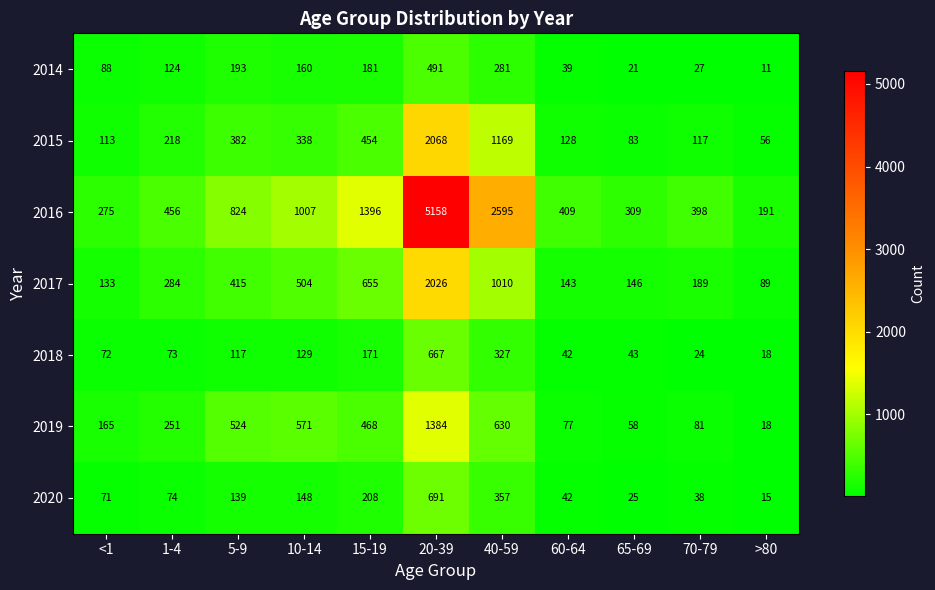

What is the smallest value displayed?

11